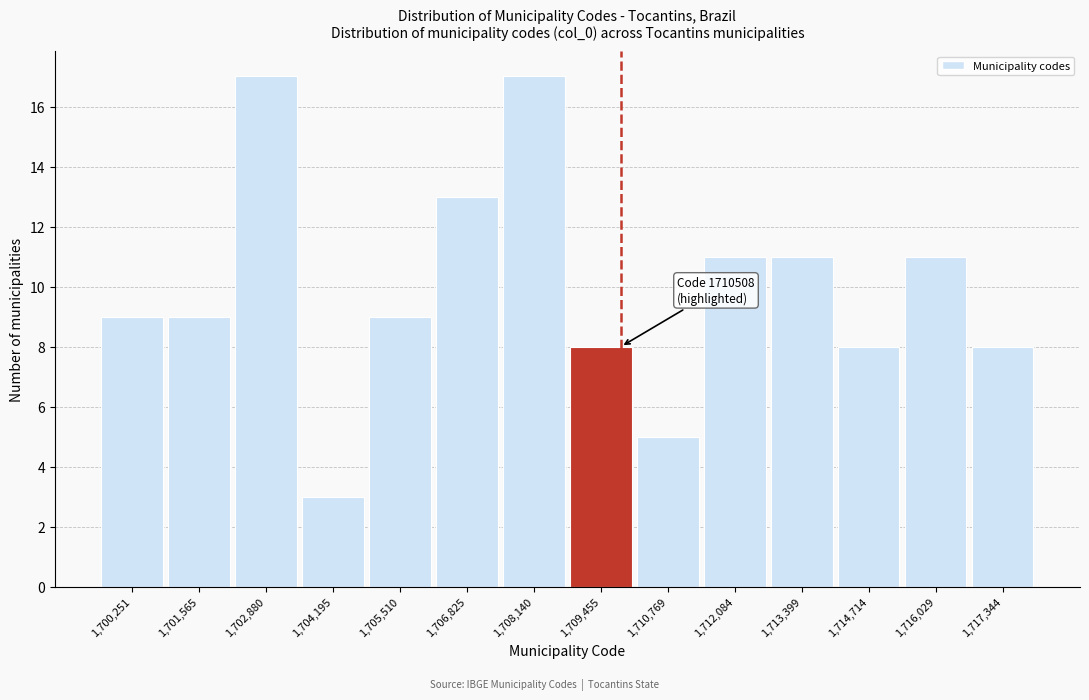

Reading right to left, list all the values displayed in this chart.

1,717,344=8	1,716,029=11	1,714,714=8	1,713,399=11	1,712,084=11	1,710,769=5	1,709,455=8	1,708,140=17	1,706,825=13	1,705,510=9	1,704,195=3	1,702,880=17	1,701,565=9	1,700,251=9